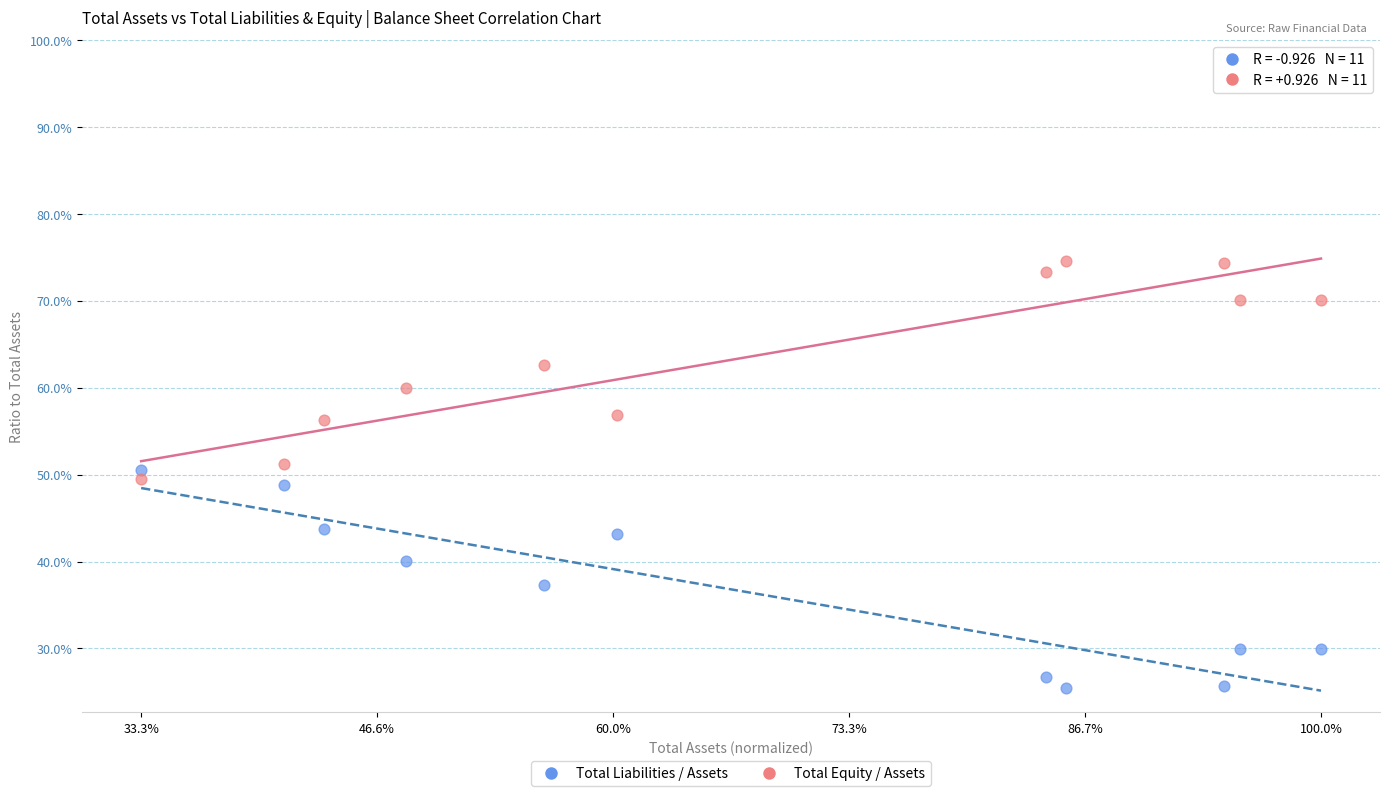

What are all the series names shown in the legend?

Total Liabilities / Assets, Total Equity / Assets